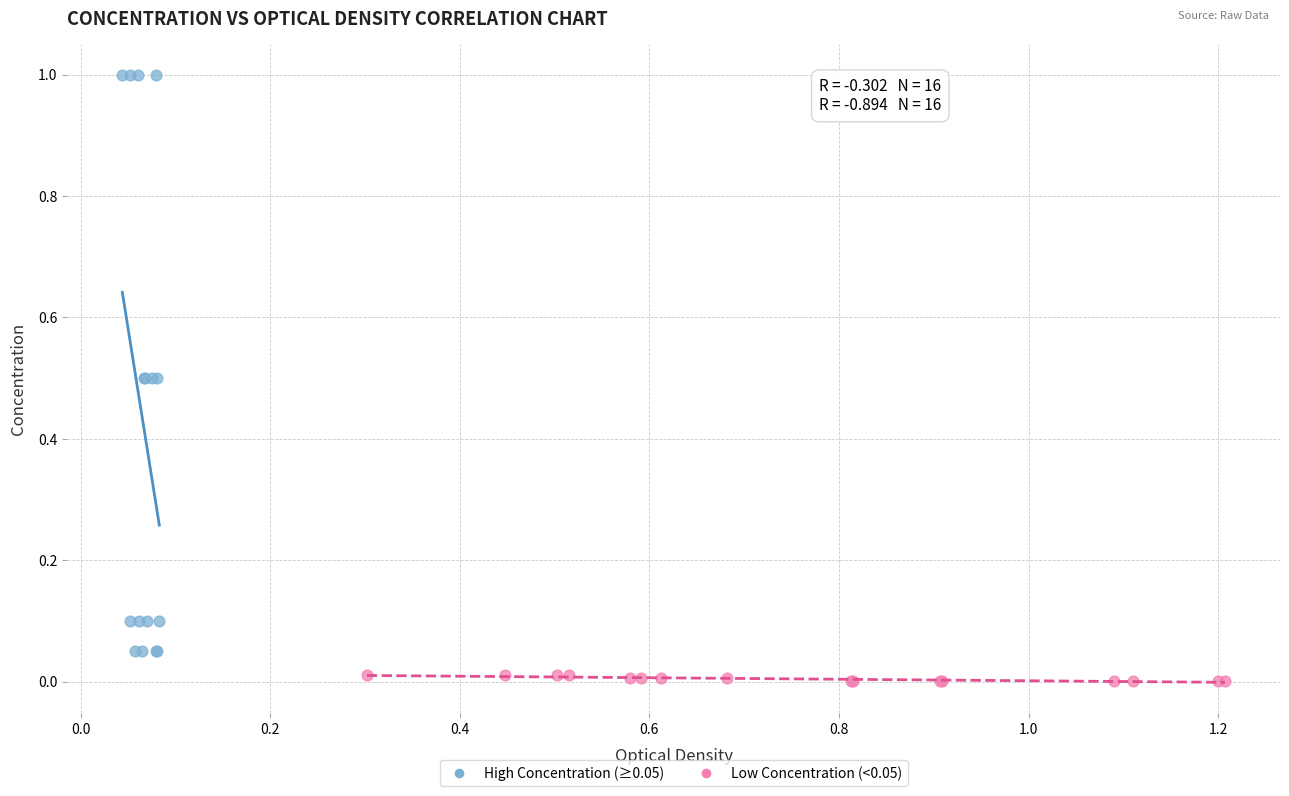

Which series has the largest Y range (max minus min)?

High Concentration (≥0.05)